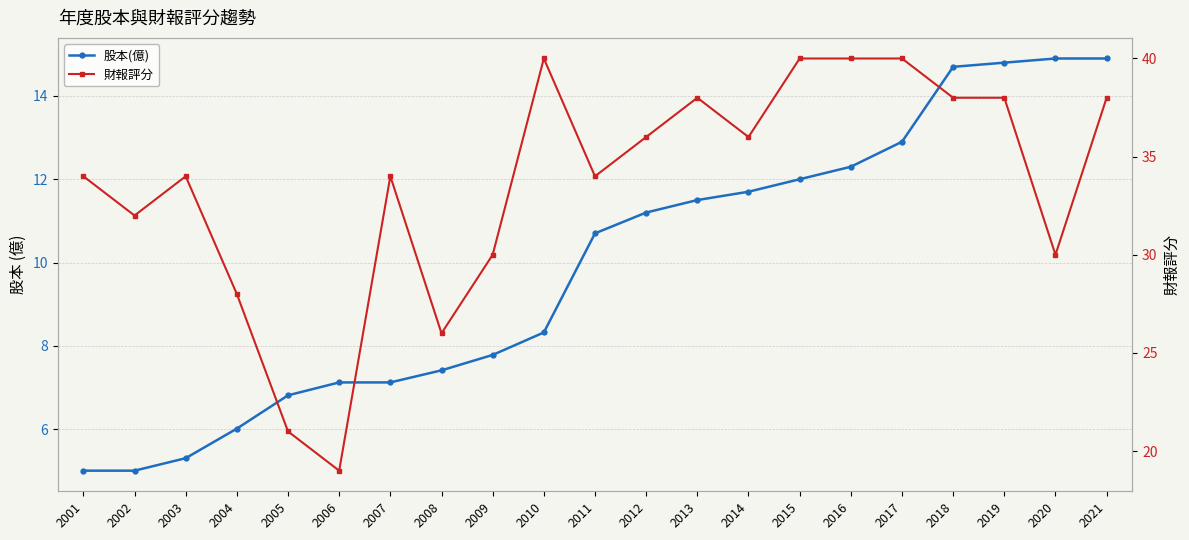

What is the lowest value of the 股本(億) series?

5.0